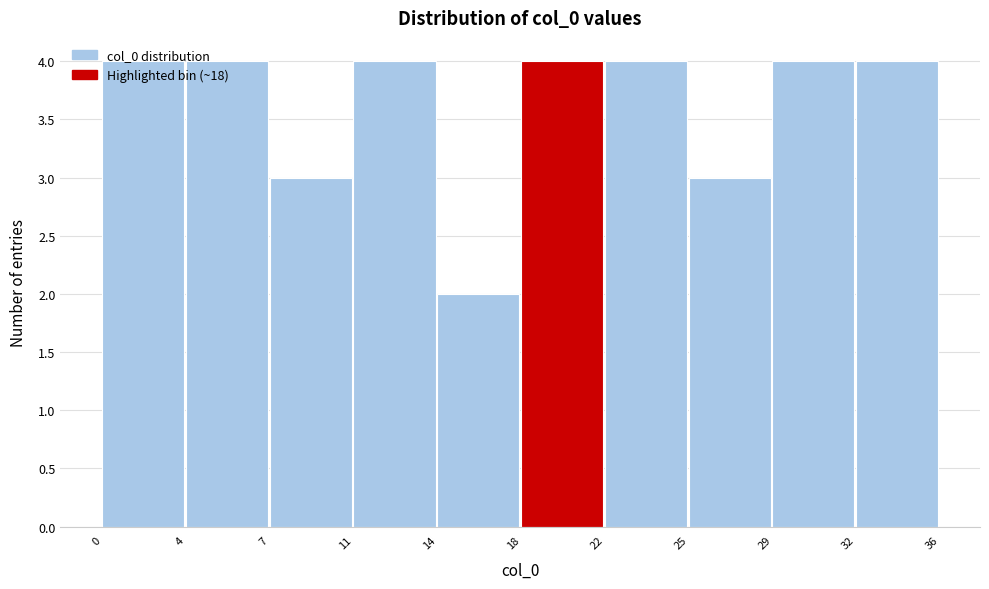

The chart shows a value of 3 at 14. True or false?

False